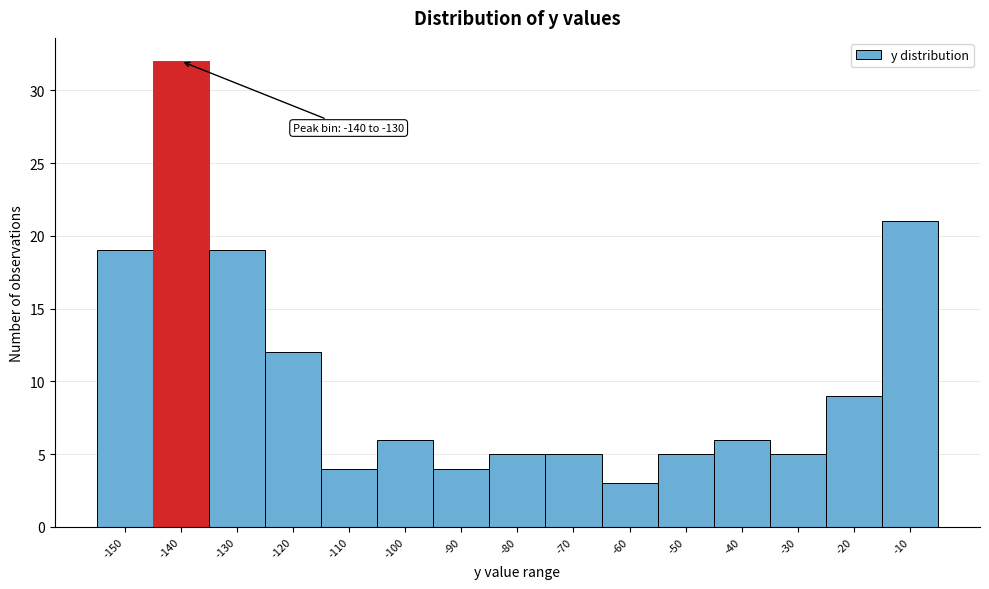

Reading left to right, list all the values displayed in this chart.

-150=19	-140=32	-130=19	-120=12	-110=4	-100=6	-90=4	-80=5	-70=5	-60=3	-50=5	-40=6	-30=5	-20=9	-10=21